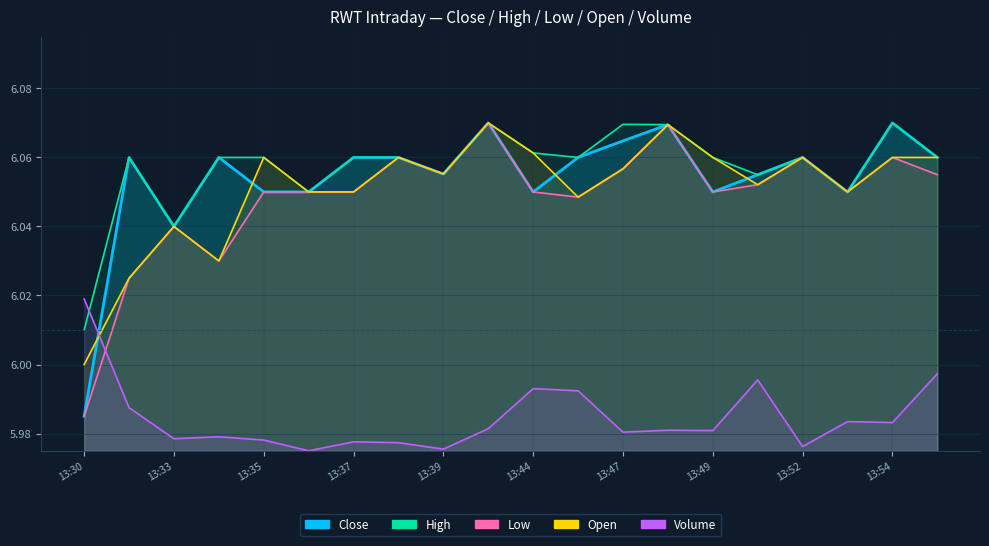

The value of High at 13:40 is 3.7. True or false?

False